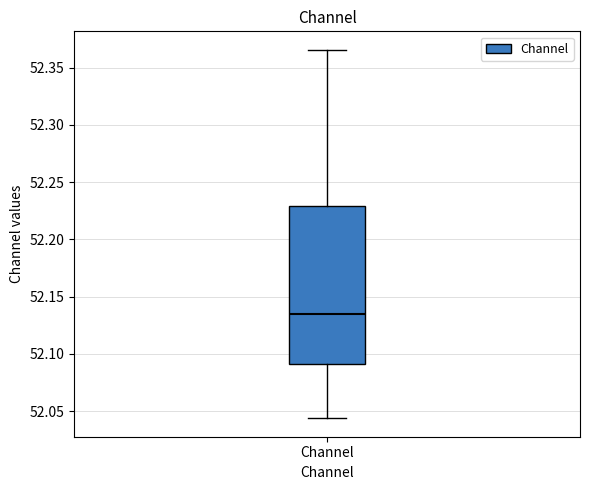

Read this box plot against the y-axis: the position of the median line, the range covered by the box, and the ends of both whiskers. The values are not printed on the chart, so give them approximately, as read against the axis.

median 52.135, box 52.090 to 52.230, whiskers 52.045 to 52.365